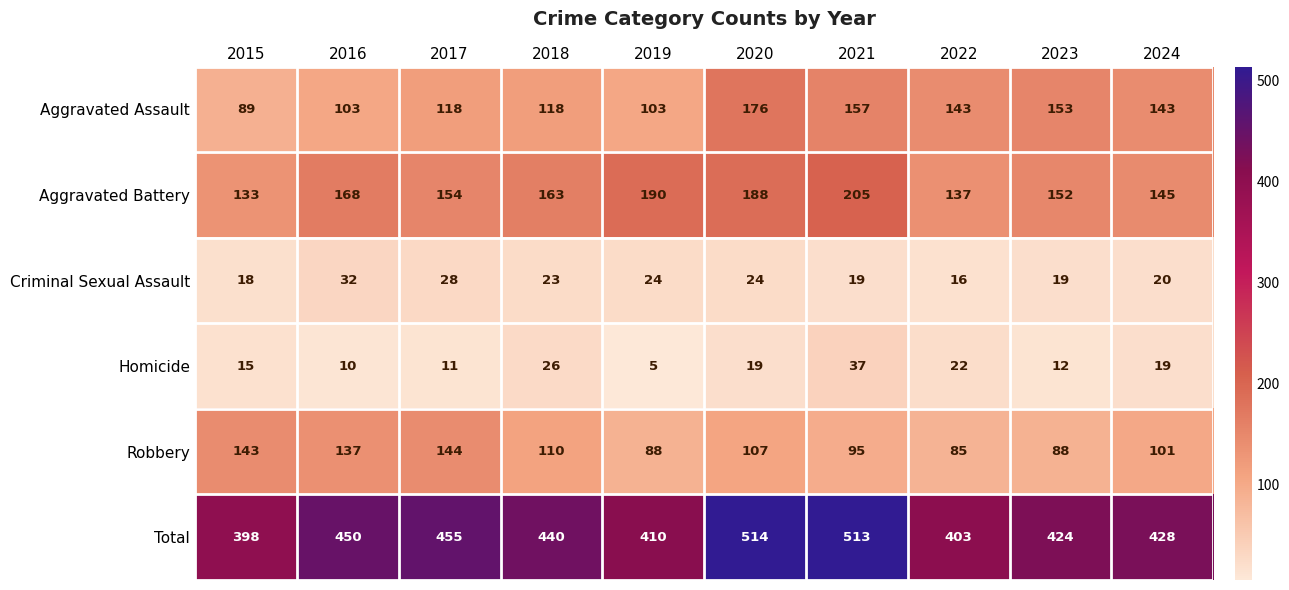

What is the approximate value of Aggravated Assault at 2016?

103